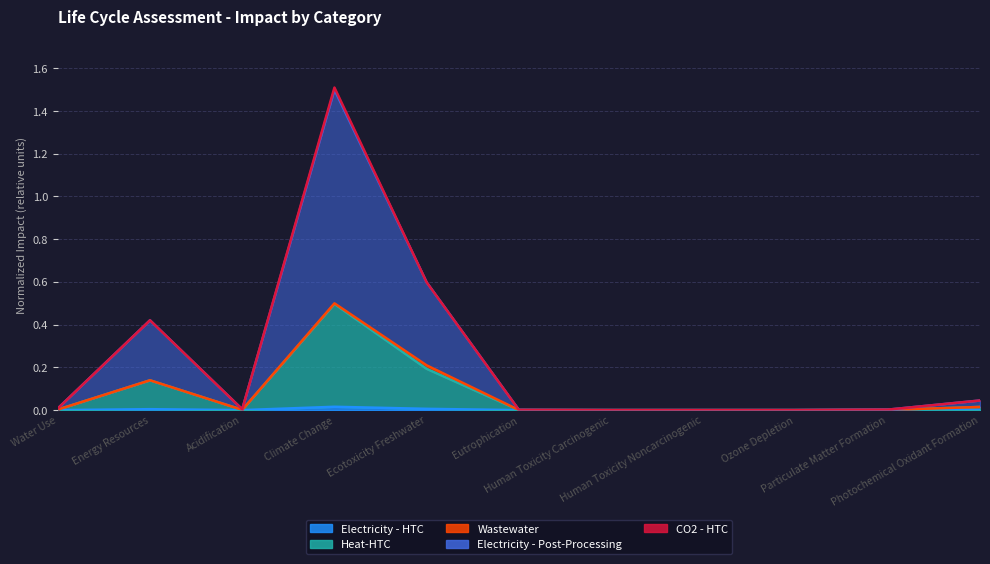

Which series changed the most between Water Use and Ozone Depletion?

Electricity - Post-Processing